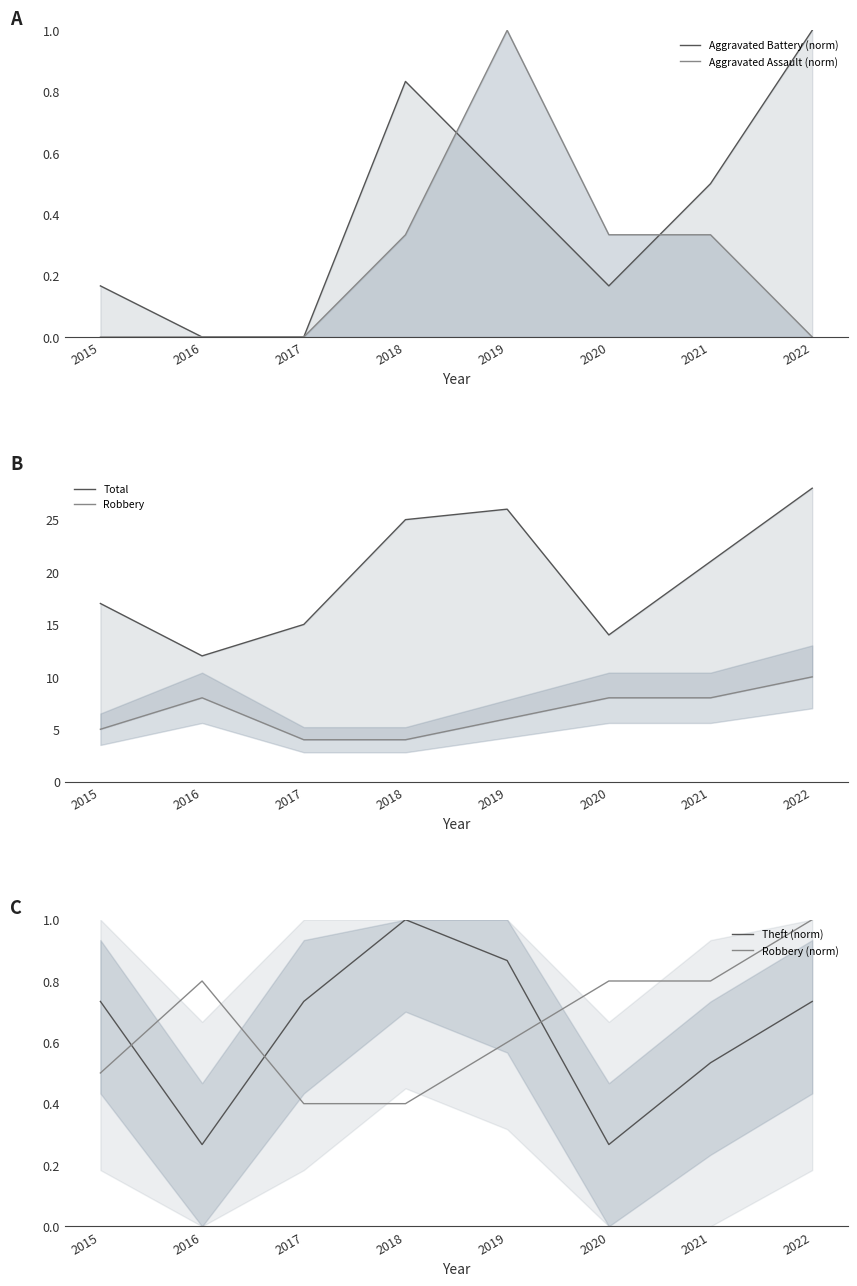

What is the value of the Total point at the 5th from the left?

26.0